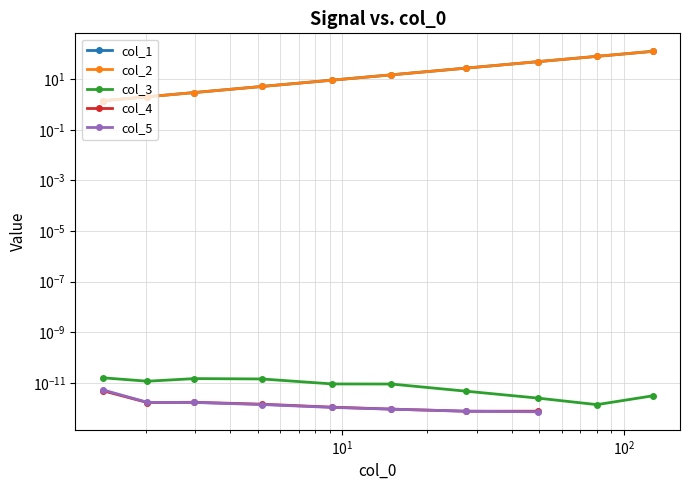

True or false: col_2 and col_5 intersect in this chart.

False